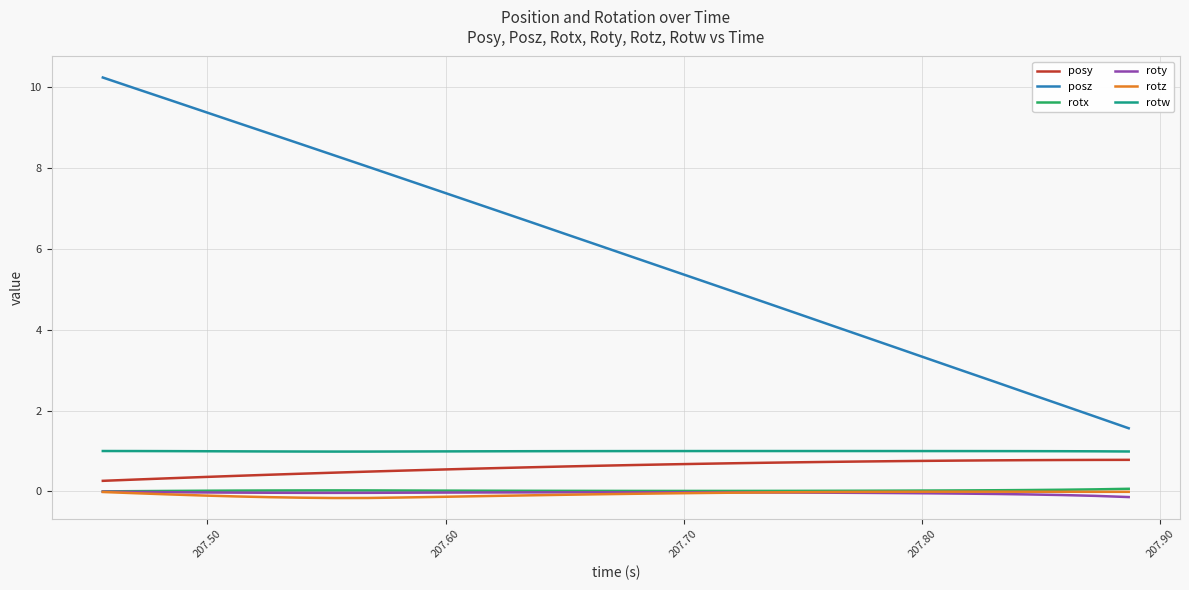

Which series has the largest total across all categories?

posz